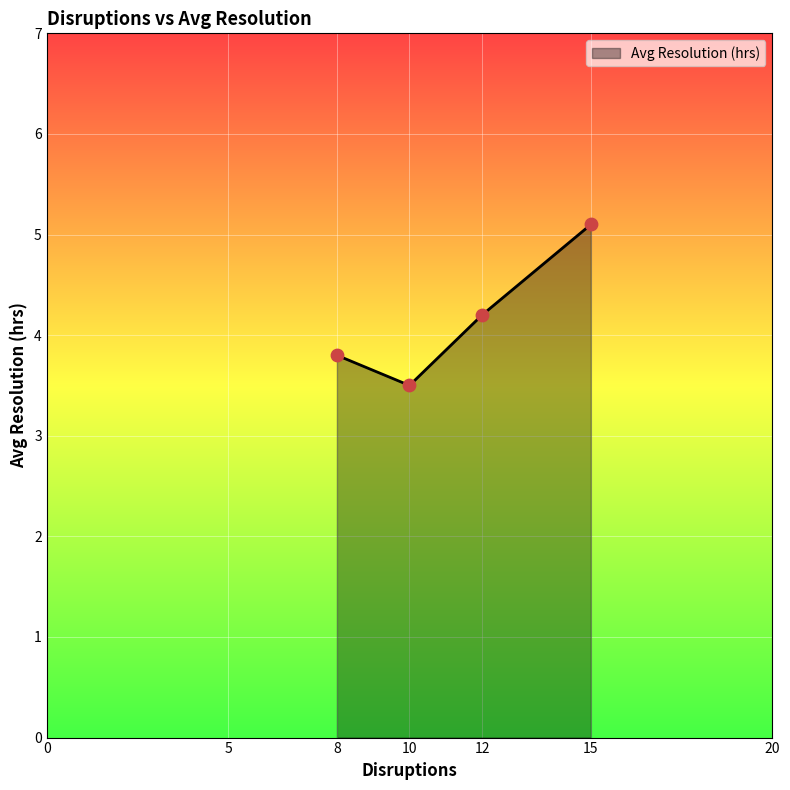

What is the change in value from 8 to 10?

-0.3